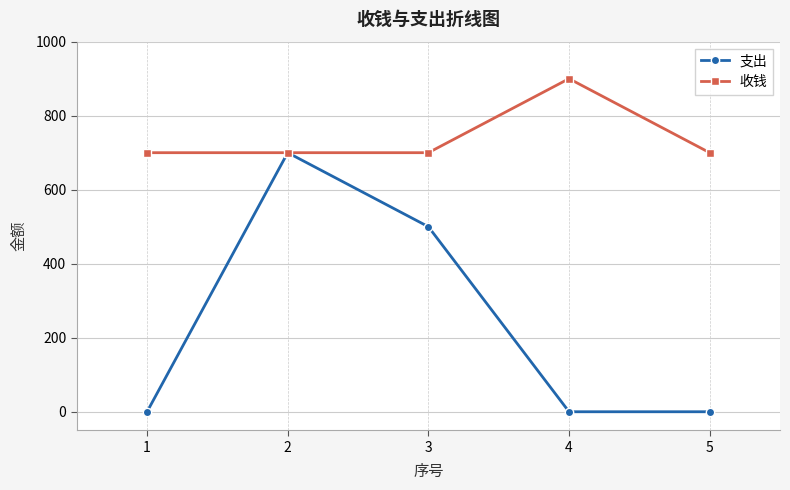

Reading left to right, extract all data points from this chart.

支出: 1=0	2=700	3=500	4=0	5=0
收钱: 1=700	2=700	3=700	4=900	5=700